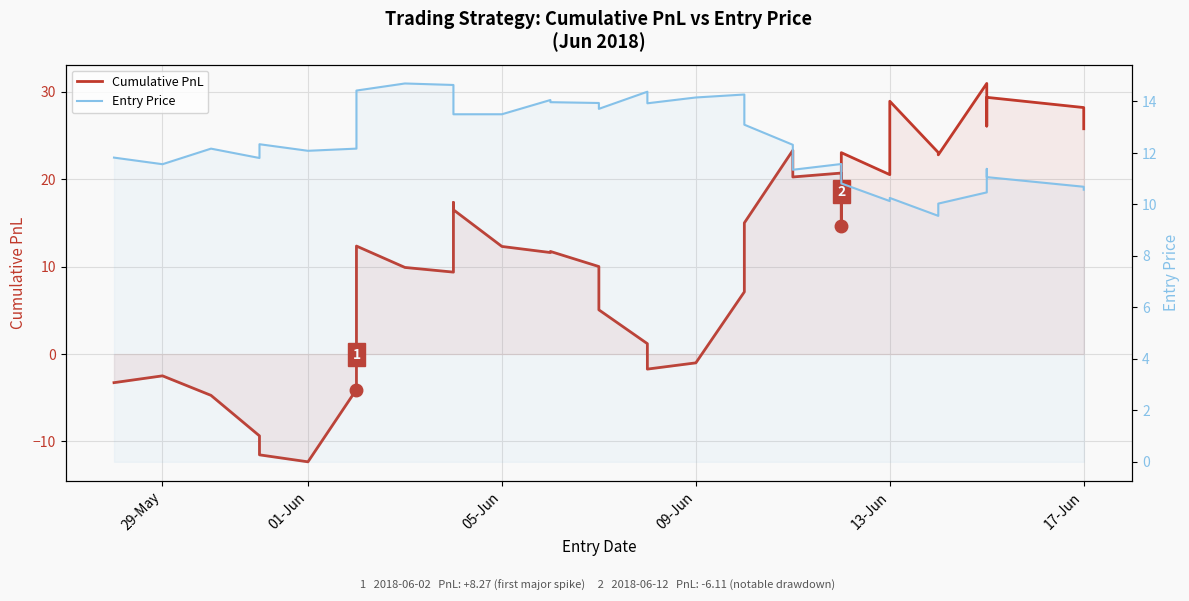

What are all the series names shown in the legend?

Cumulative PnL, Entry Price